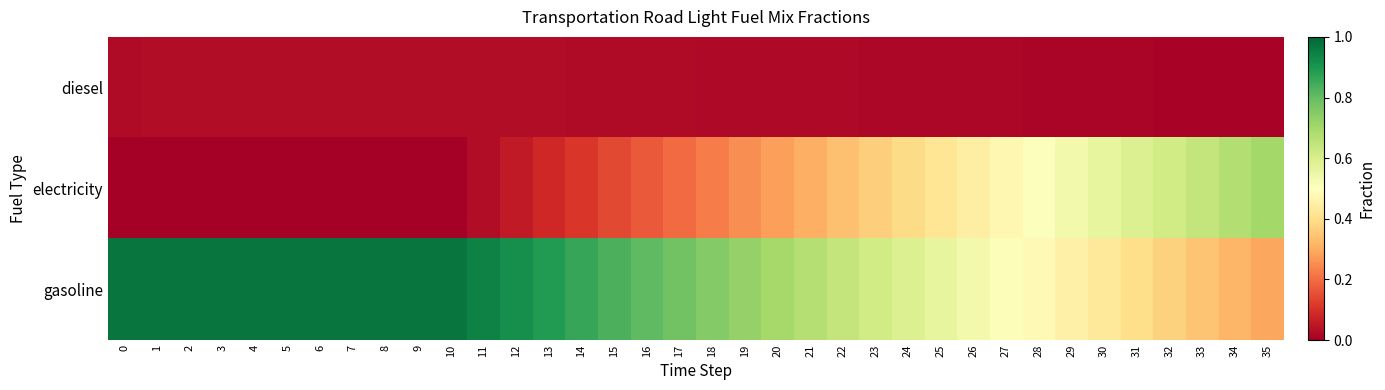

Which series changed the most between 1 and 24?

row_1